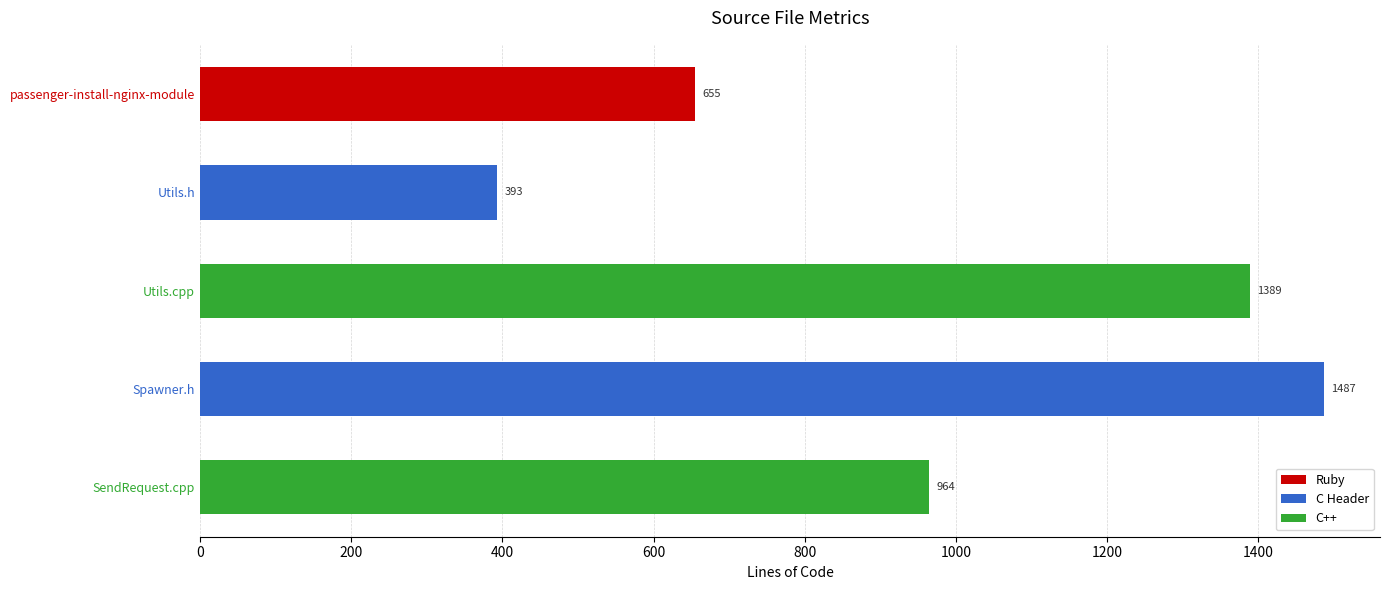

List the labels in order of value, largest first.

Spawner.h, Utils.cpp, SendRequest.cpp, passenger-install-nginx-module, Utils.h